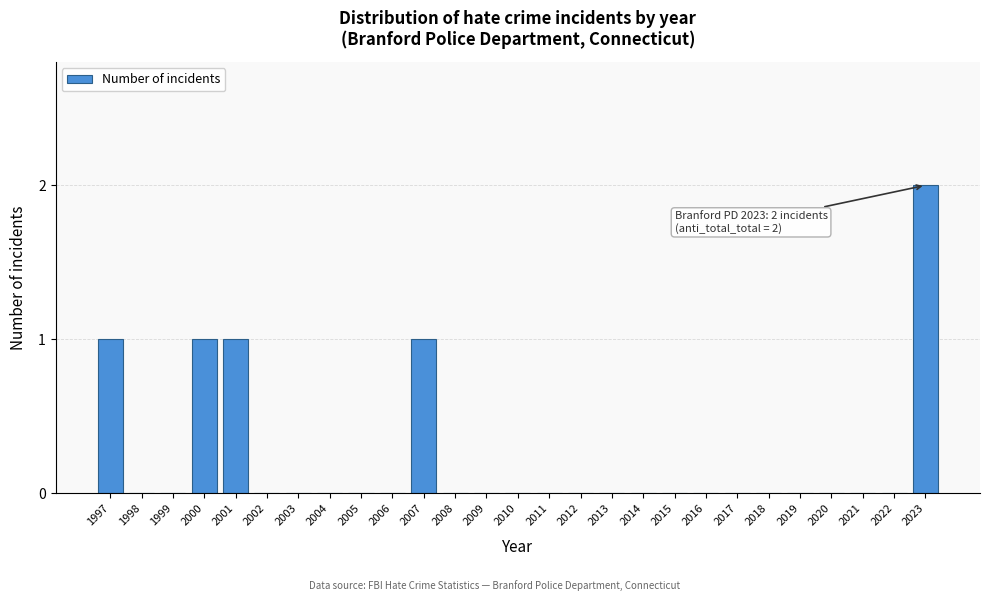

Reading left to right, extract all data points from this chart.

1997=1	1998=0	1999=0	2000=1	2001=1	2002=0	2003=0	2004=0	2005=0	2006=0	2007=1	2008=0	2009=0	2010=0	2011=0	2012=0	2013=0	2014=0	2015=0	2016=0	2017=0	2018=0	2019=0	2020=0	2021=0	2022=0	2023=2